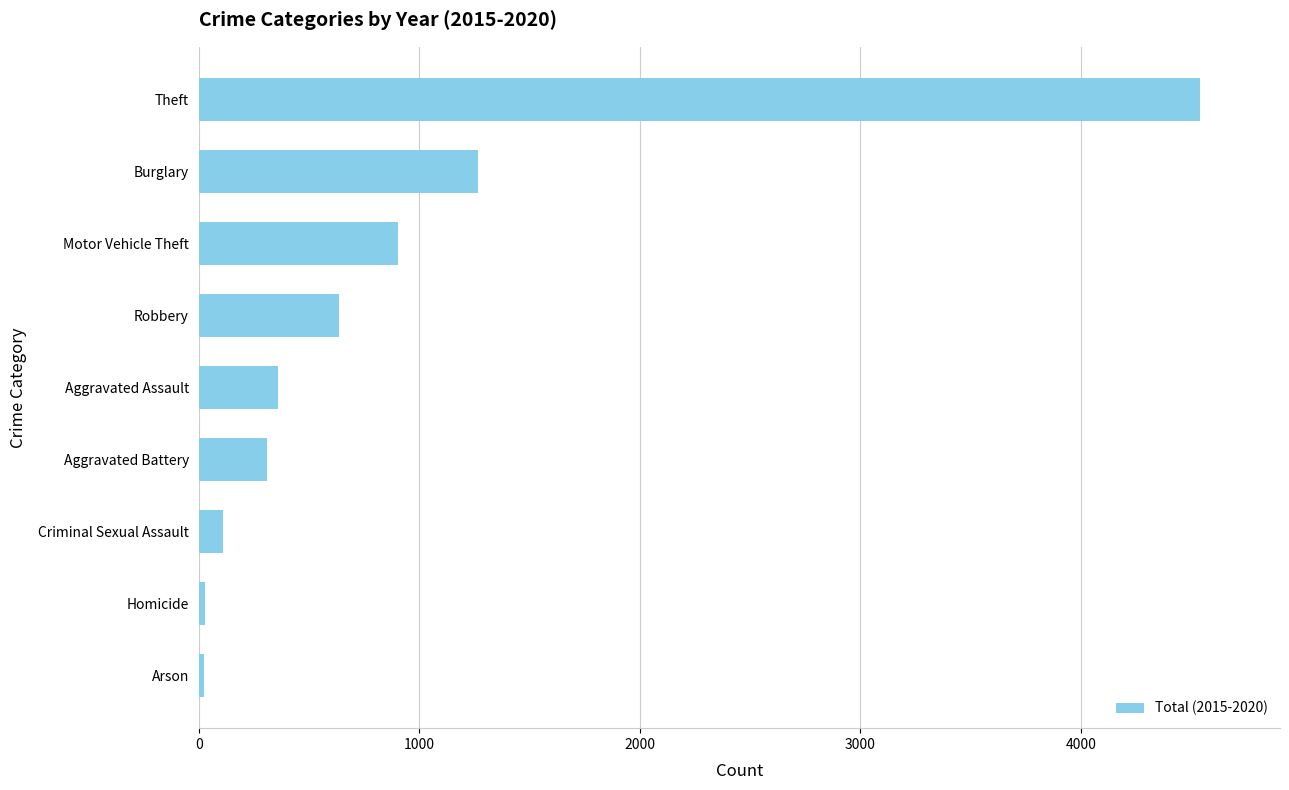

What is the difference between the maximum and second lowest values?

4511